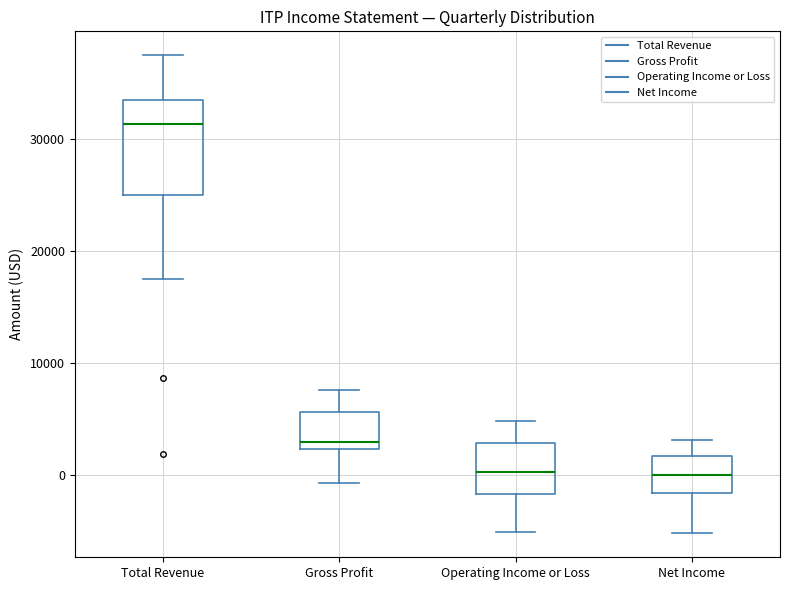

Reading left to right, read every box against the y-axis: the position of its median line, the range the box covers, and the ends of its whiskers. The values are not printed on the chart, so give them approximately, as read against the axis.

Total Revenue: median 31000, box 25000 to 34000, whiskers 18000 to 38000
Gross Profit: median 3000, box 2000 to 6000, whiskers -1000 to 8000
Operating Income or Loss: median 0, box -2000 to 3000, whiskers -5000 to 5000
Net Income: median 0, box -2000 to 2000, whiskers -5000 to 3000